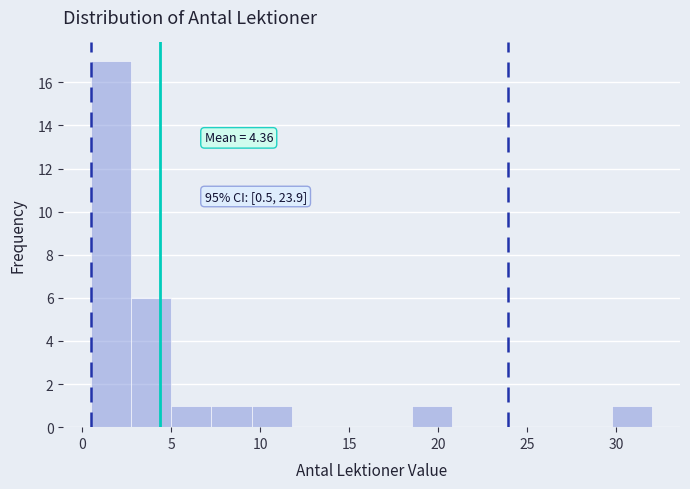

Over which range of the x-axis is the bar tallest?

0.50 to 2.75